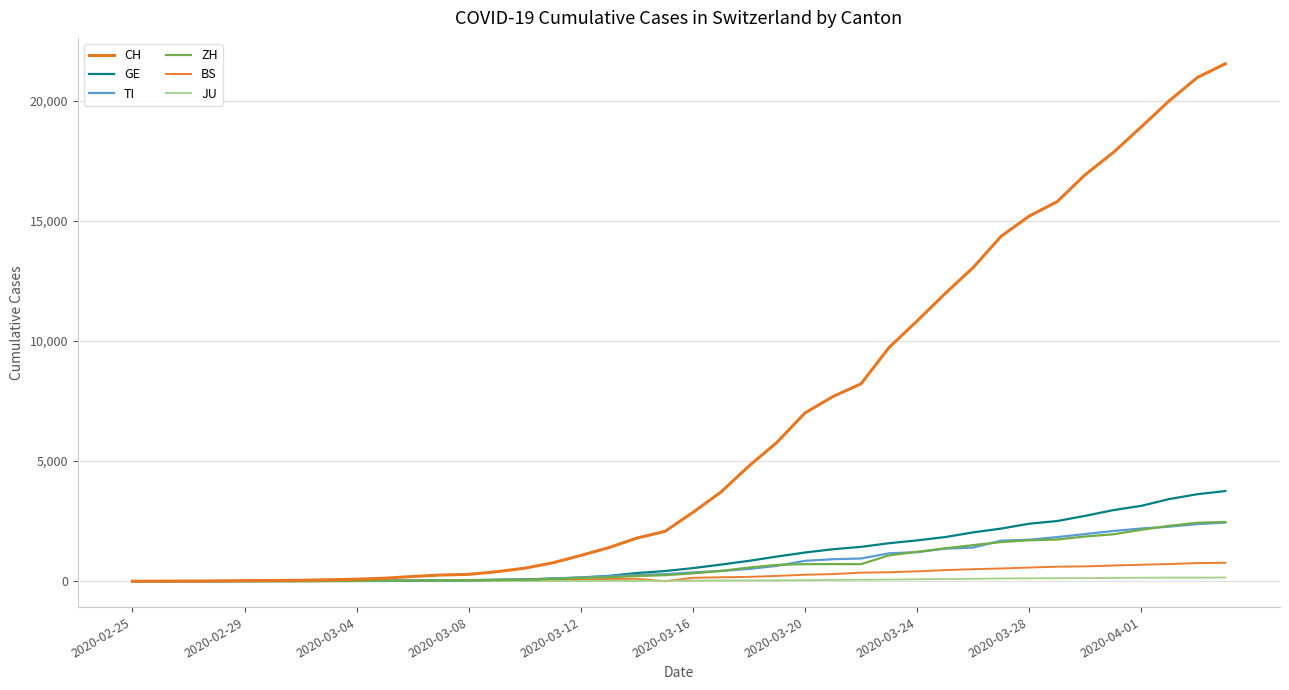

How many lines are shown in the chart?

6